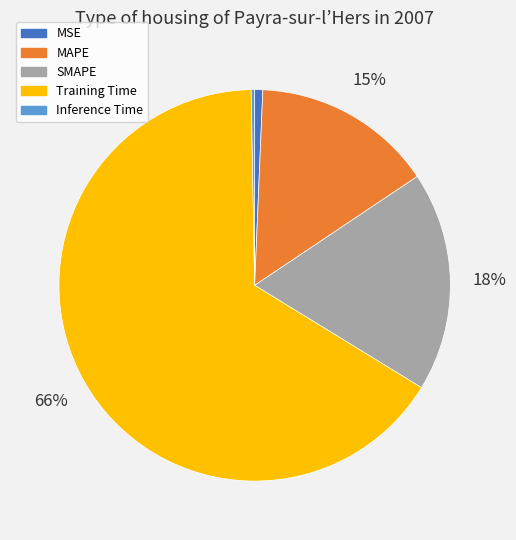

Do Training Time and SMAPE together represent more than half of the pie?

Yes